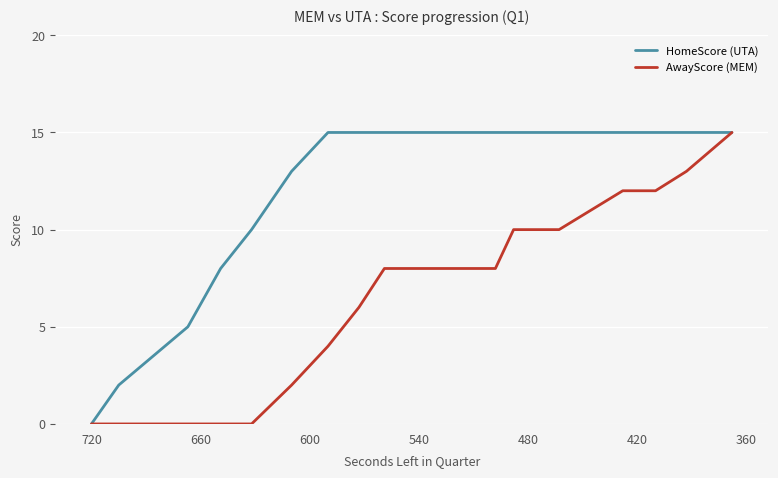

Which series has the widest spread of values?

HomeScore (UTA)